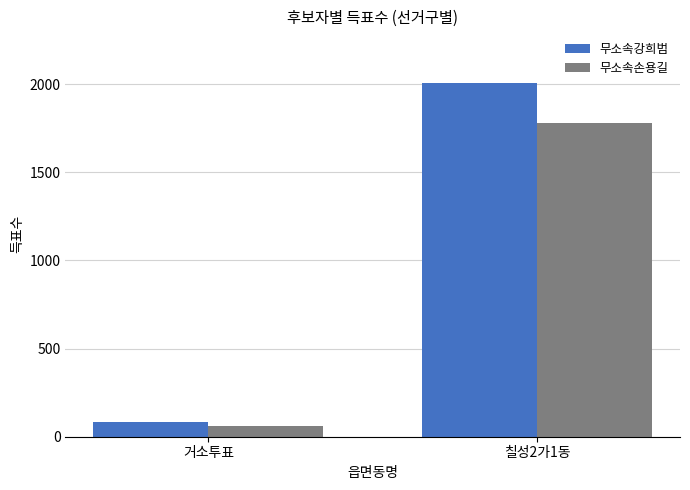

At how many categories does at least one series exceed 1147?

1